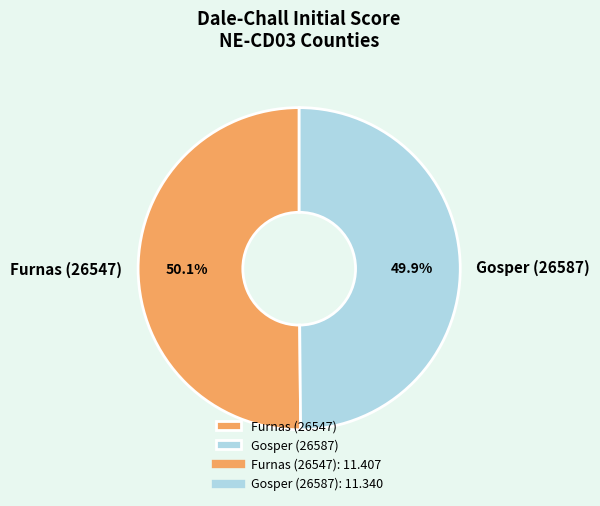

How many slices are in this pie chart?

2